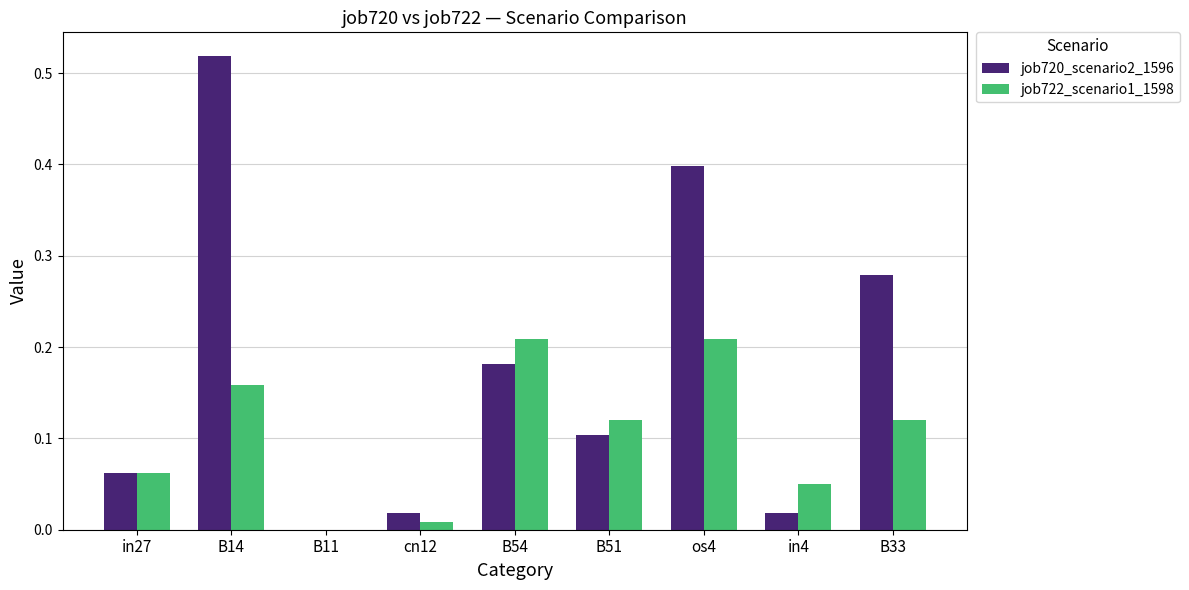

The value of job720_scenario2_1596 at B11 is -0.3. True or false?

False